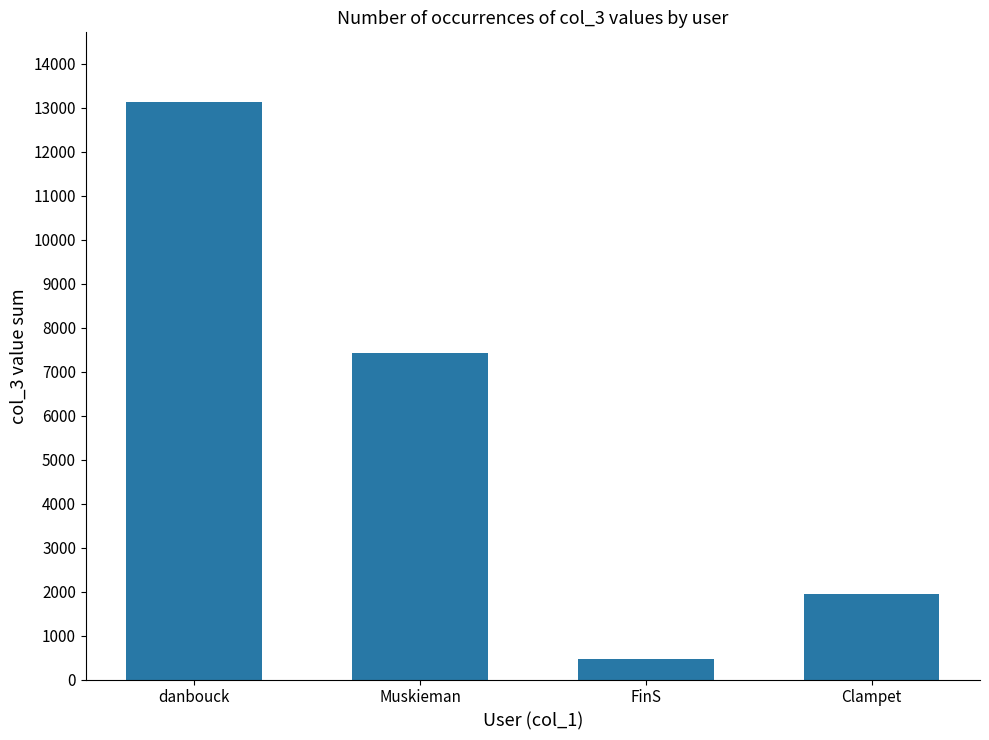

At which label is the value closest to 6801?

Muskieman